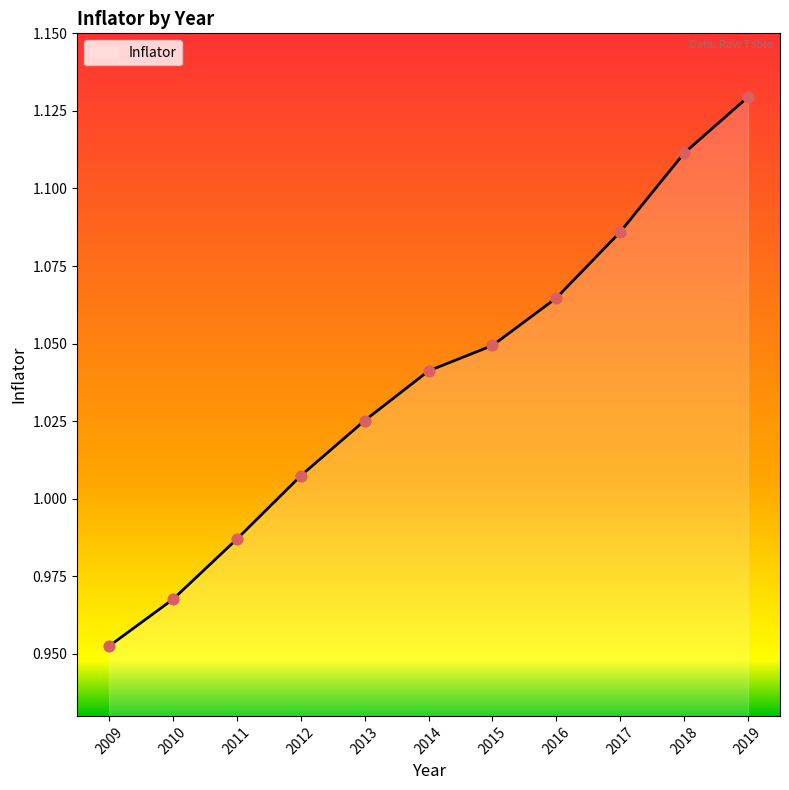

Approximately how many times larger is the value at 2011 compared to 2017?

0.9